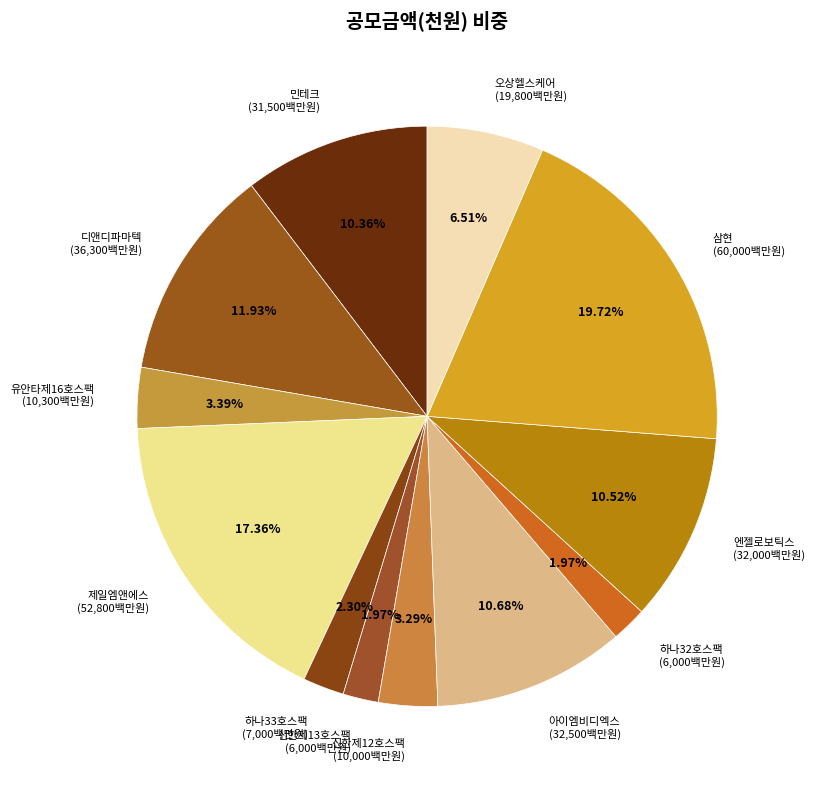

Approximately how many times larger is the value at 디앤디파마텍 compared to 하나33호스팩?

5.2